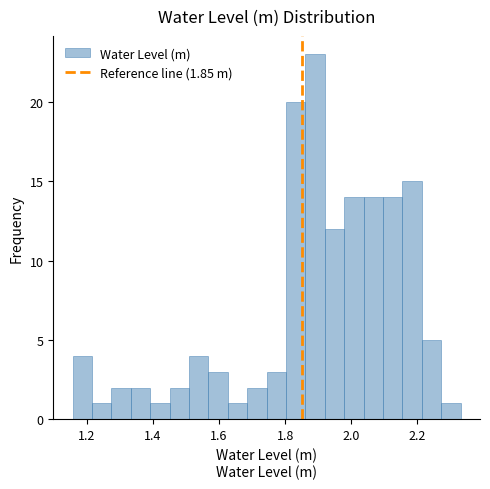

Around what value on the x-axis is the tallest bar? Give the approximate position of its centre, as read against the axis.

1.90